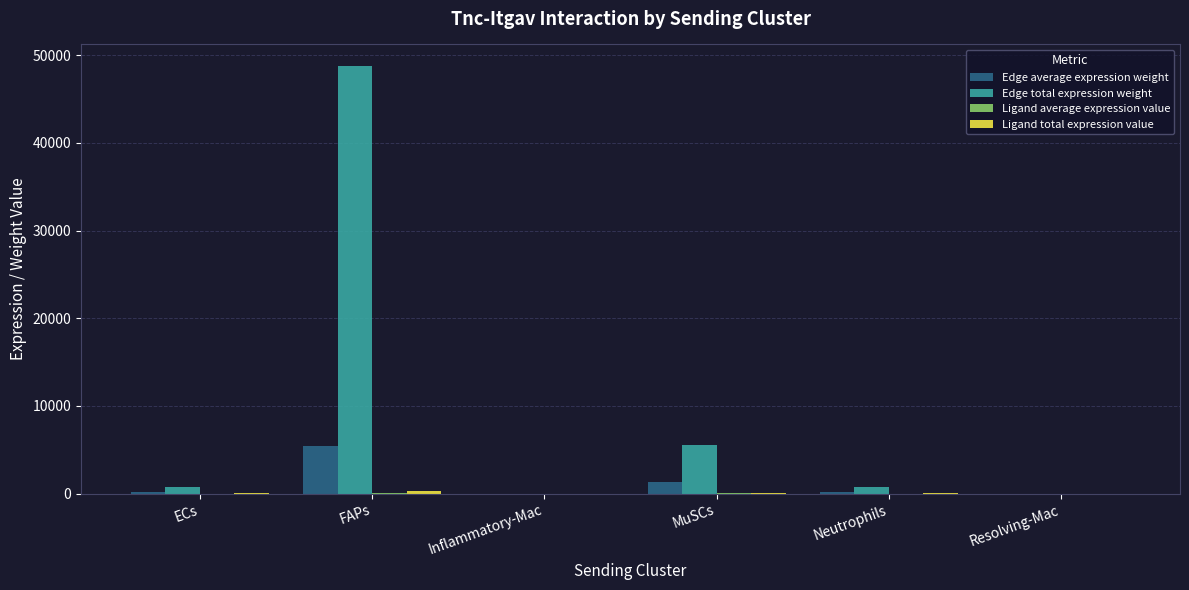

The value of Edge total expression weight at Resolving-Mac is 7.2. True or false?

True